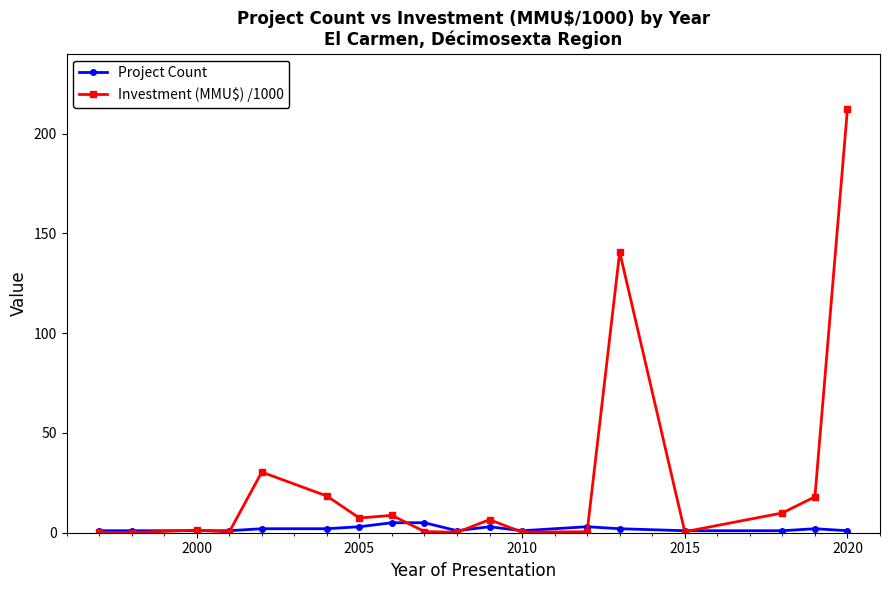

What is the greatest value displayed?

212.5